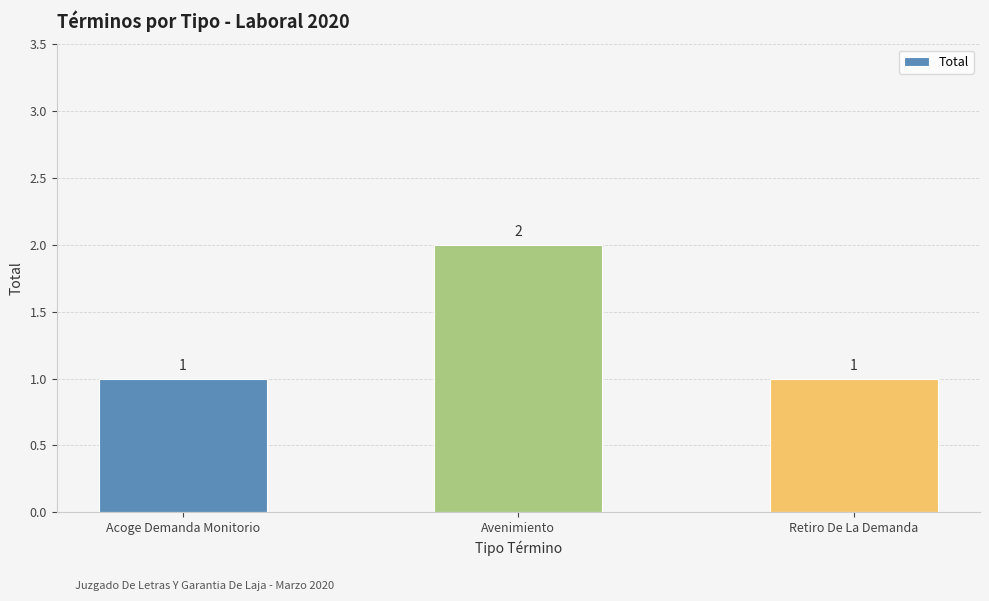

What is the value of the 2nd bar from the left?

2